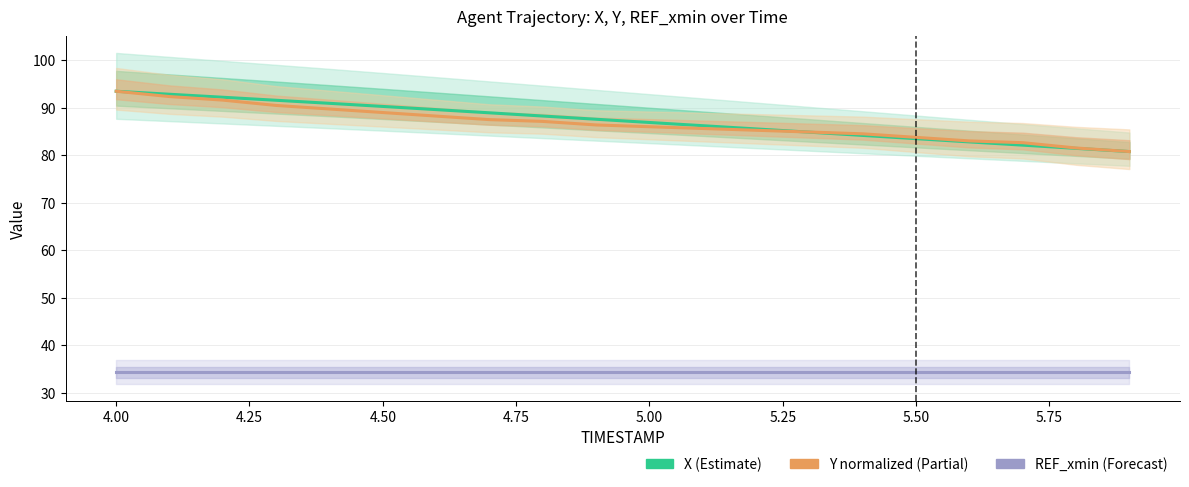

True or false: REF_xmin and Y (normalized) cross at least once.

False